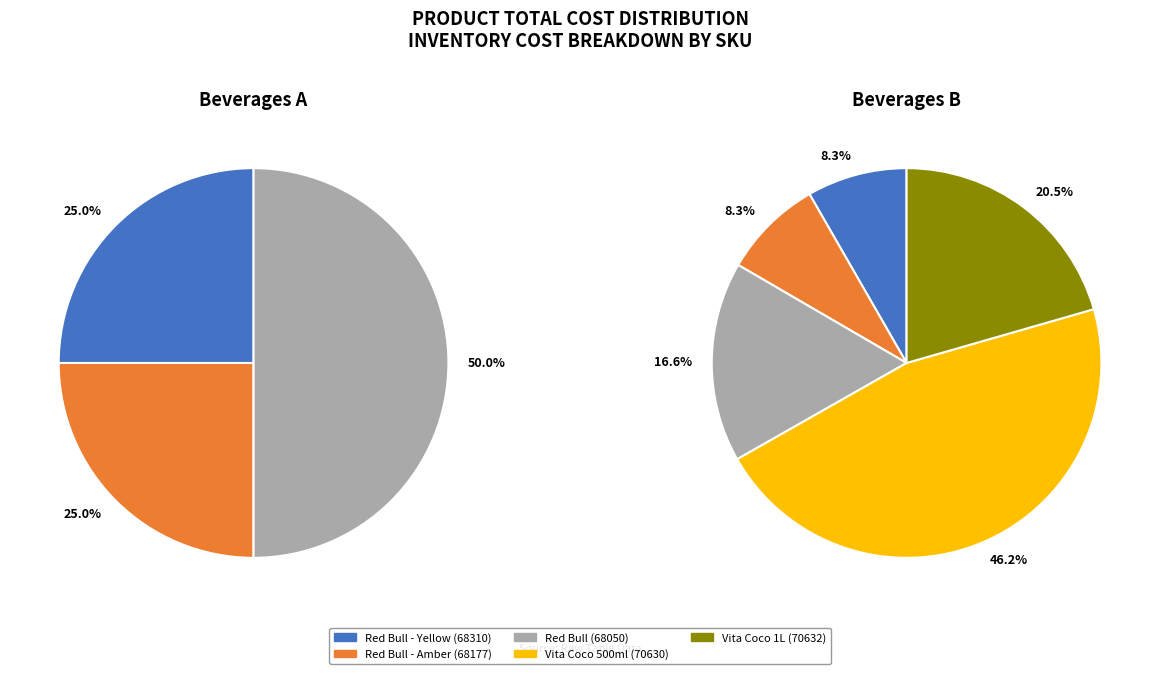

Rank the categories by value from lowest to highest.

Red Bull - Yellow (68310), Red Bull - Amber (68177), Red Bull (68050), Vita Coco 1L (70632), Vita Coco 500ml (70630)